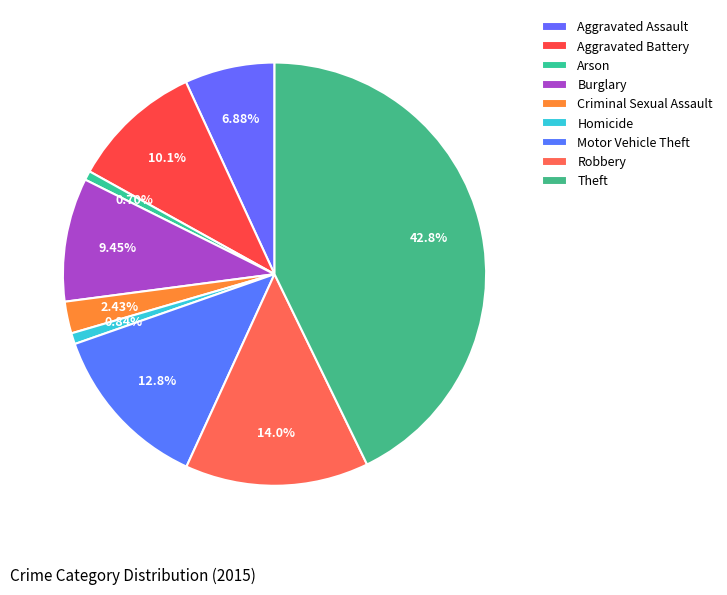

Is it true that Aggravated Battery is 10% of the pie?

True